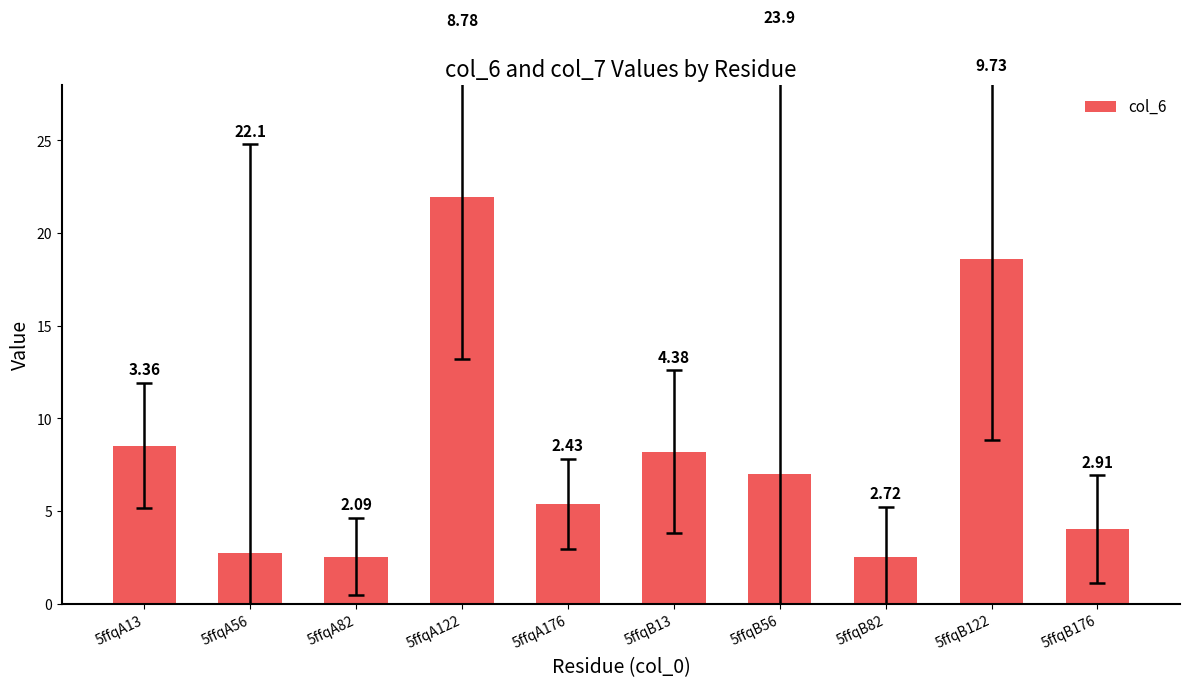

What is the sum of the values at 5ffqB13 and 5ffqA56?

10.9